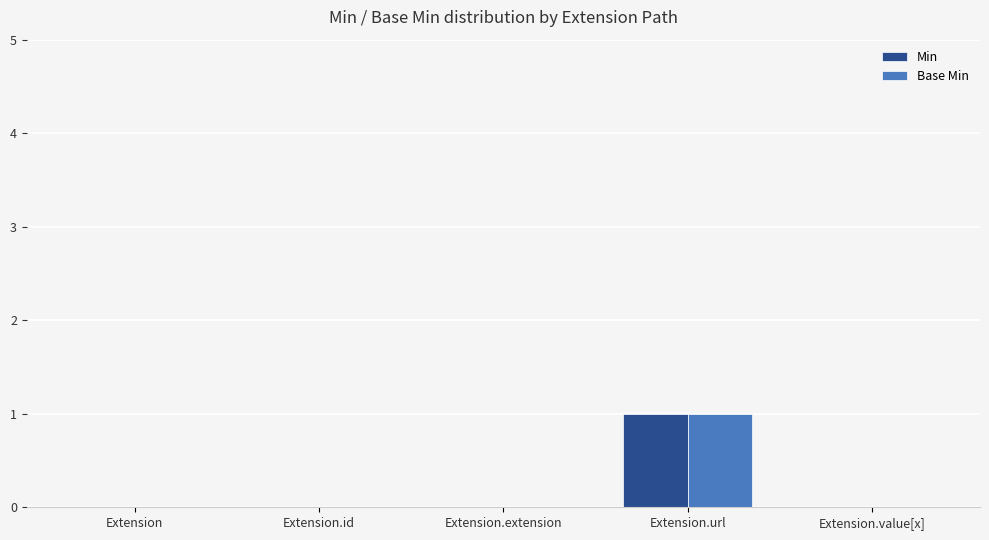

Are the bars grouped side by side (vs. stacked)?

Yes